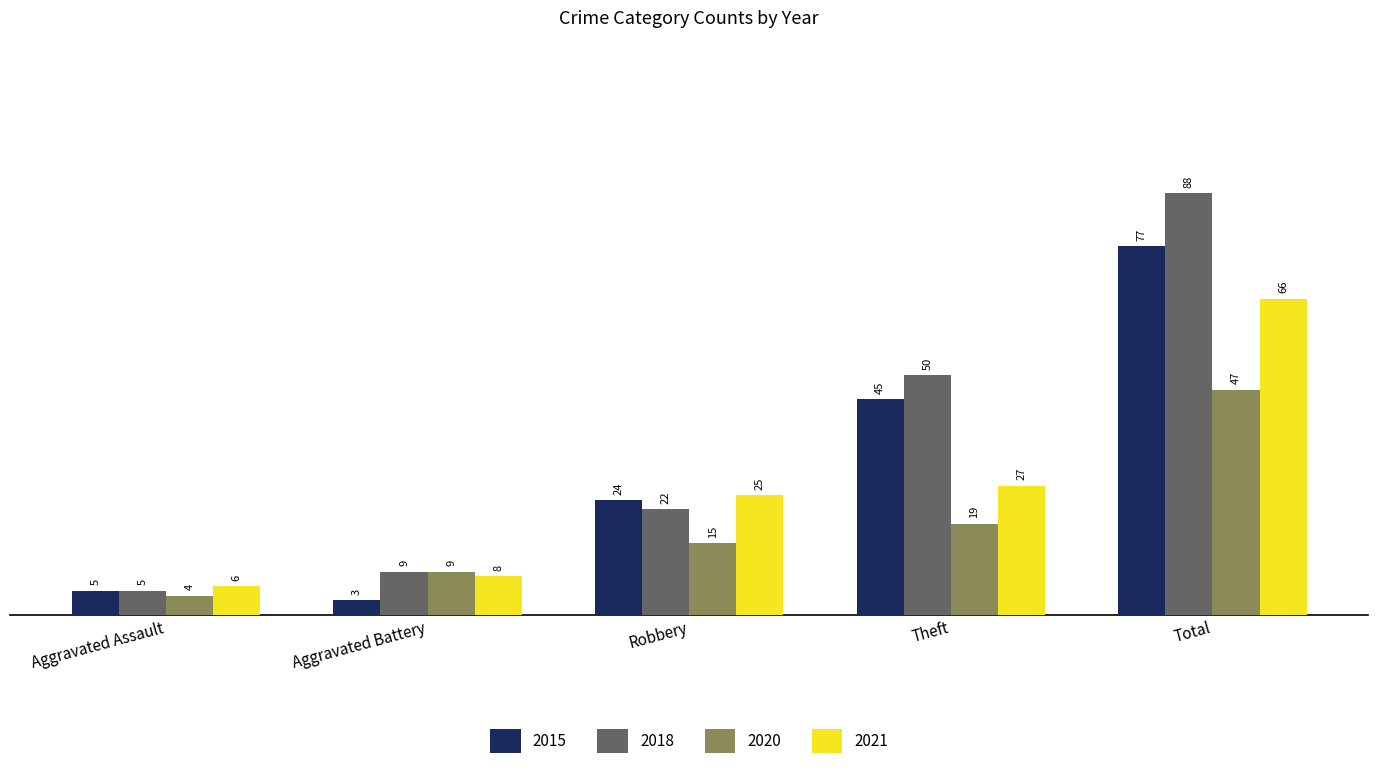

What are all the series names shown in the legend?

2015, 2018, 2020, 2021